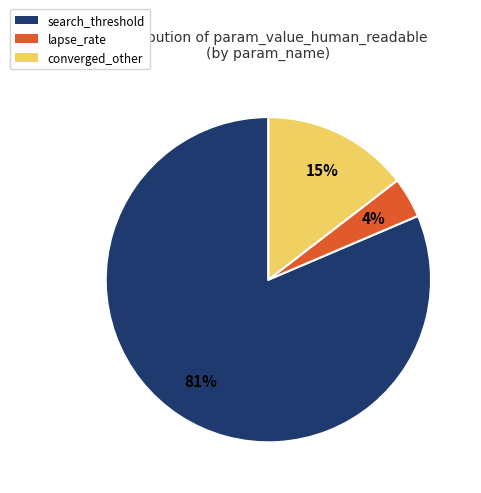

Which category has the biggest portion of the pie?

search_threshold